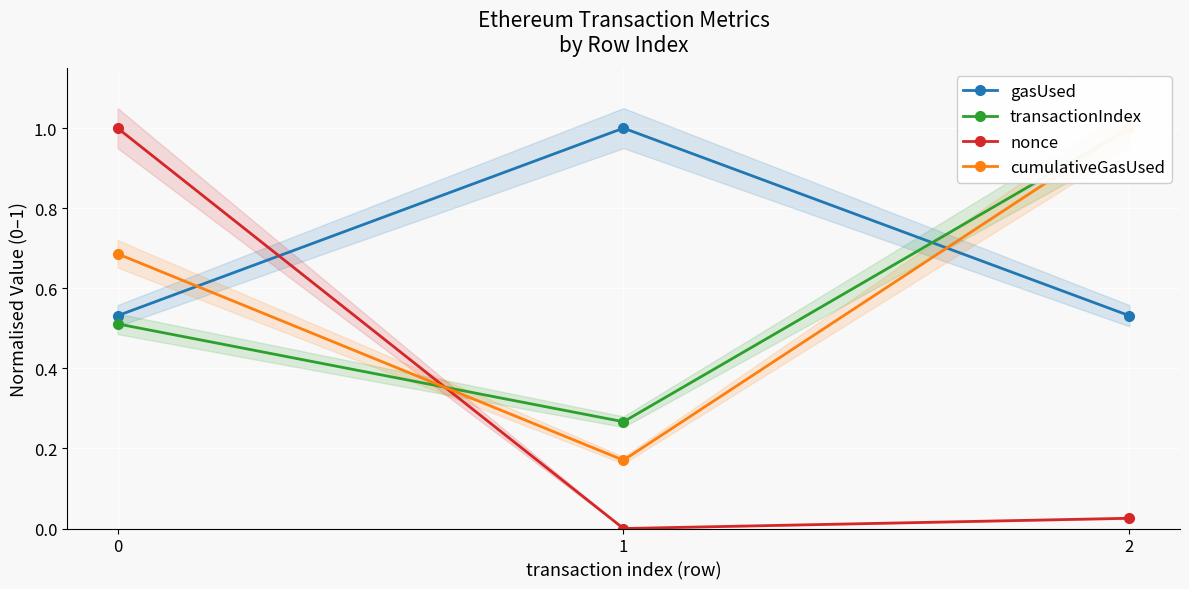

What is the value of the nonce point at the 1st from the left?

1.0